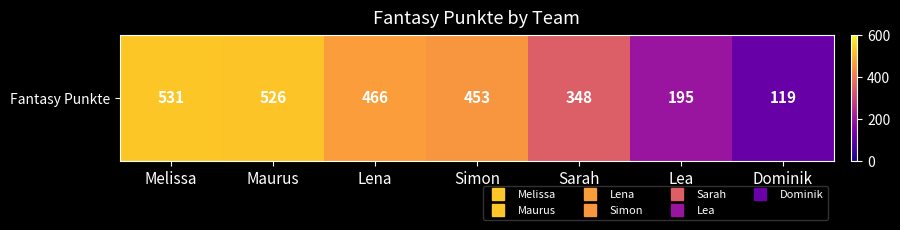

Rank the categories by value from highest to lowest.

Melissa, Maurus, Lena, Simon, Sarah, Lea, Dominik